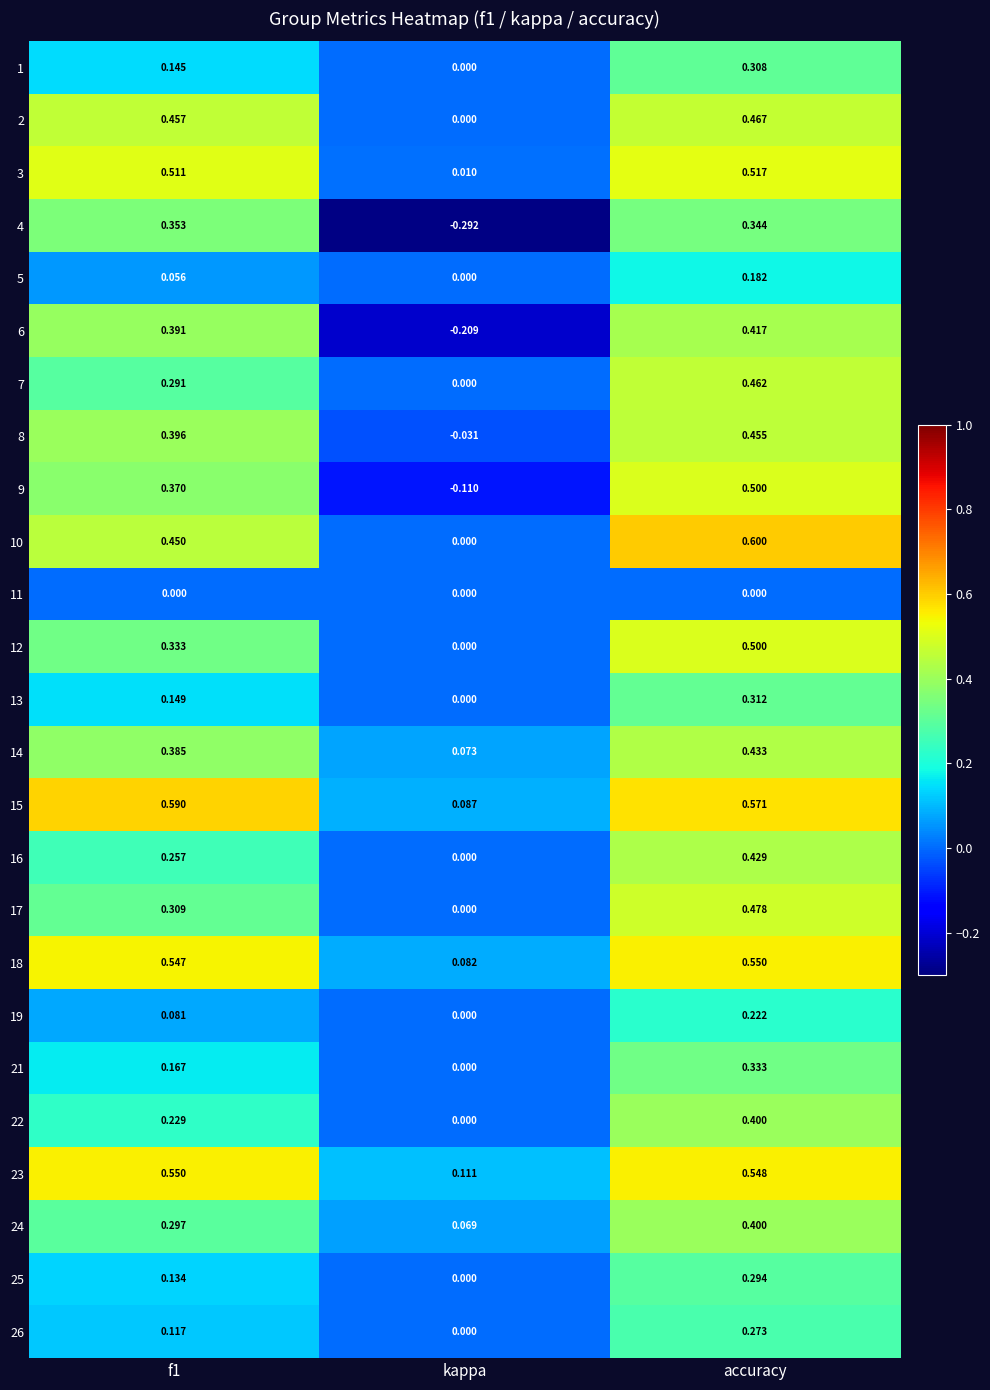

At which label does 16 reach its peak?

accuracy